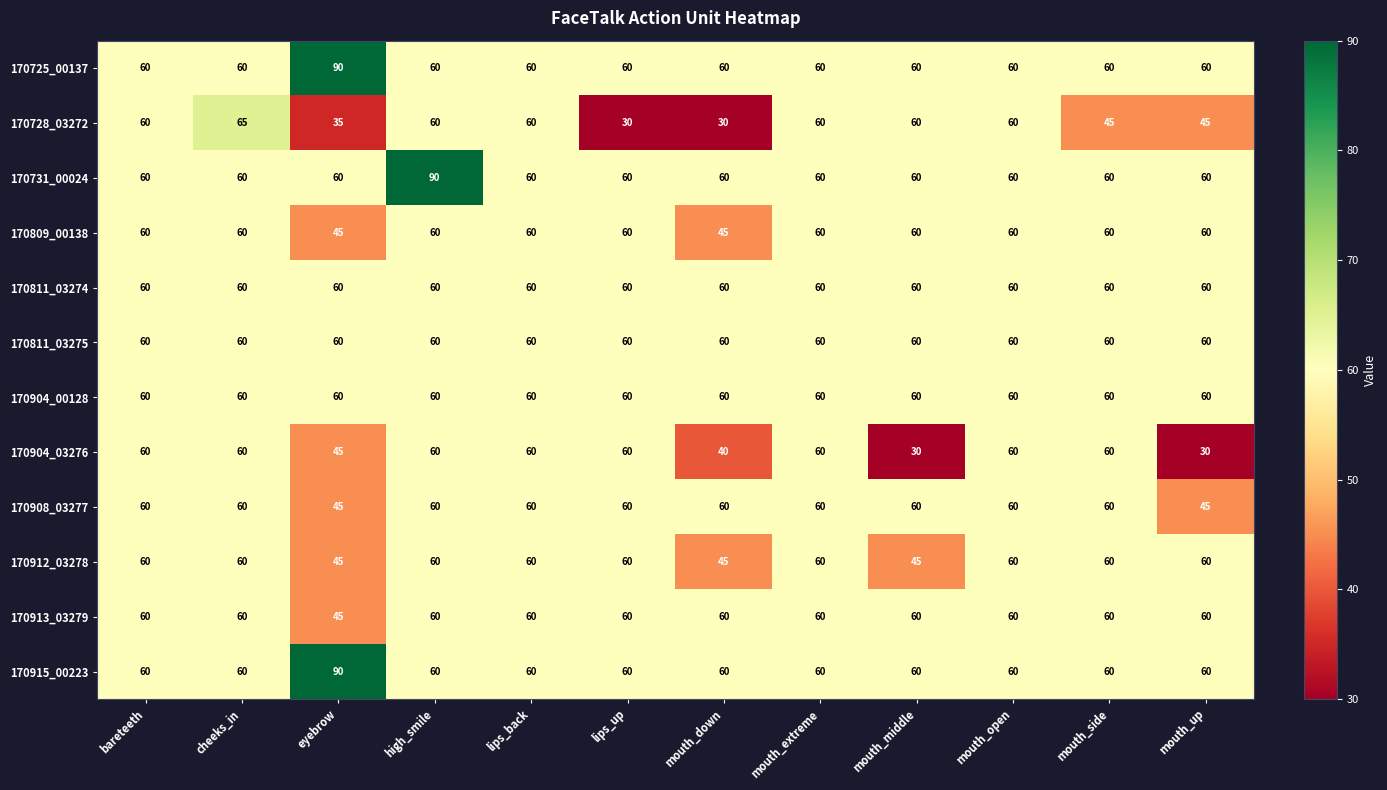

At which category is the sum across all series the highest?

high_smile